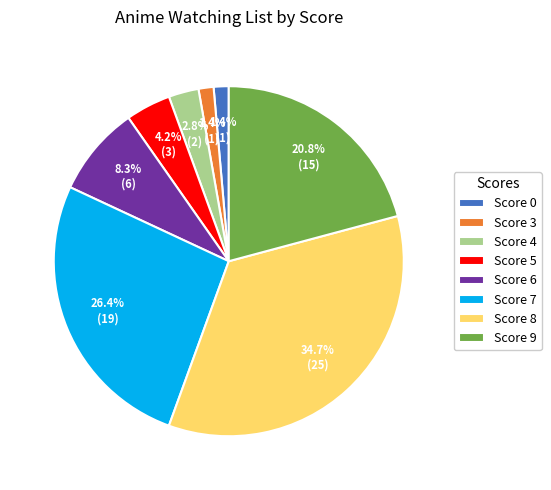

Combined, do Score 8 and Score 6 account for over 50%?

No